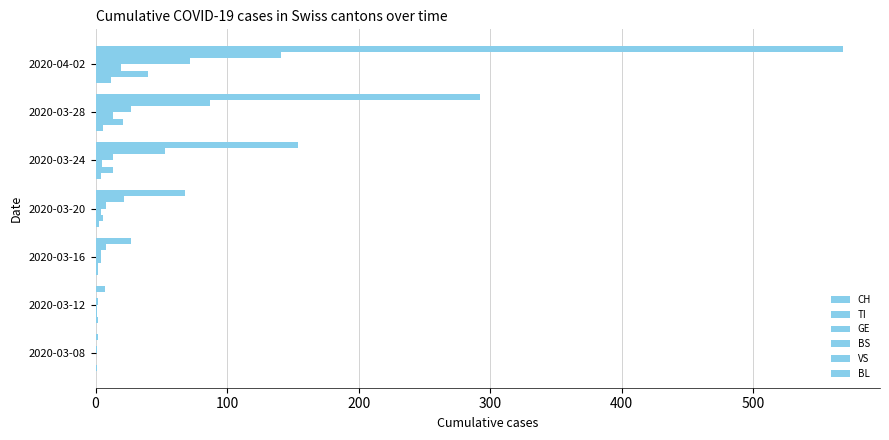

How many categories are shown in the chart?

7